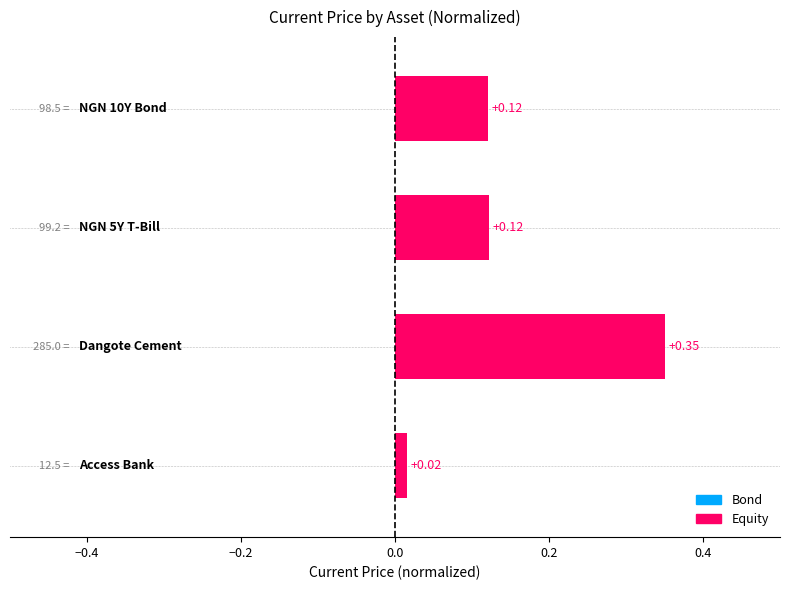

Reading right to left, what are all the values shown in this chart?

0.0	0.3	0.1	0.1